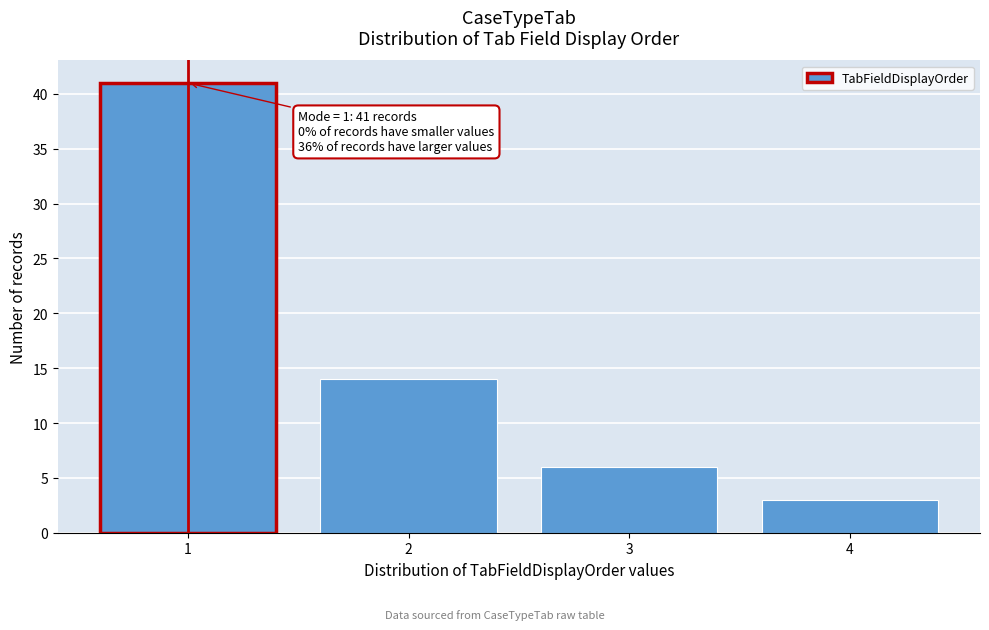

Reading left to right, list all the values displayed in this chart.

41	14	6	3